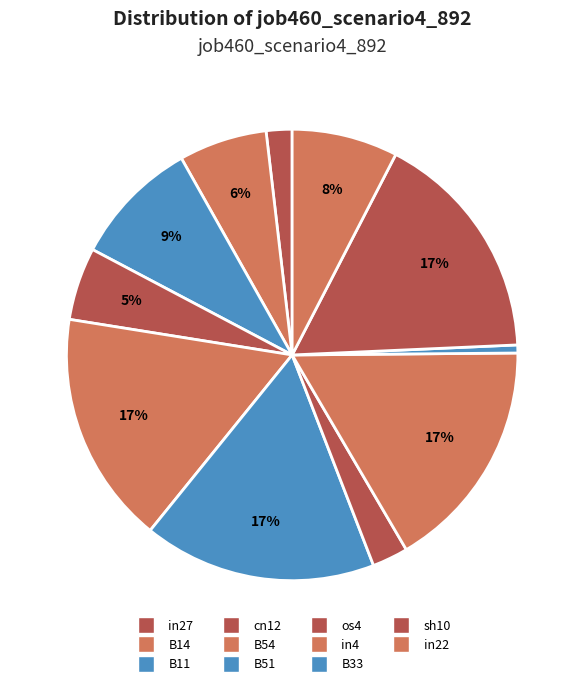

The in27 slice represents 2% of the pie. True or false?

True